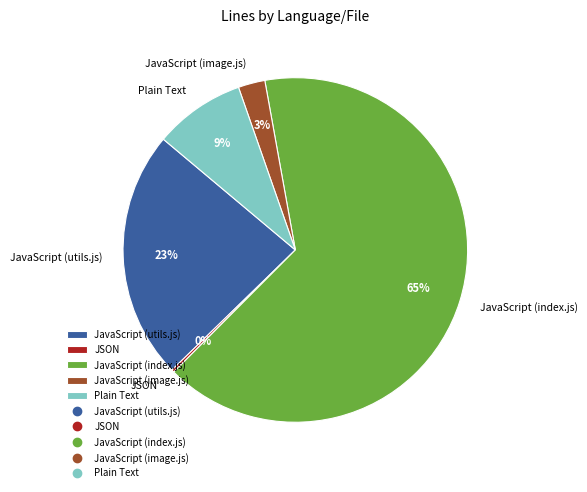

Combined, do JavaScript (index.js) and JavaScript (utils.js) account for over 50%?

Yes